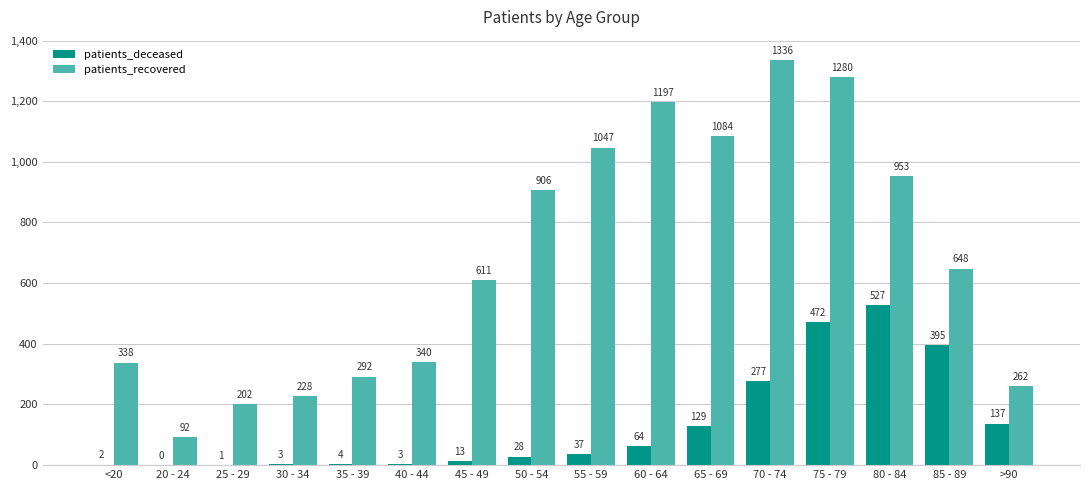

Is the value of patients_recovered at 75 - 79 greater than the value of patients_deceased at >90?

Yes